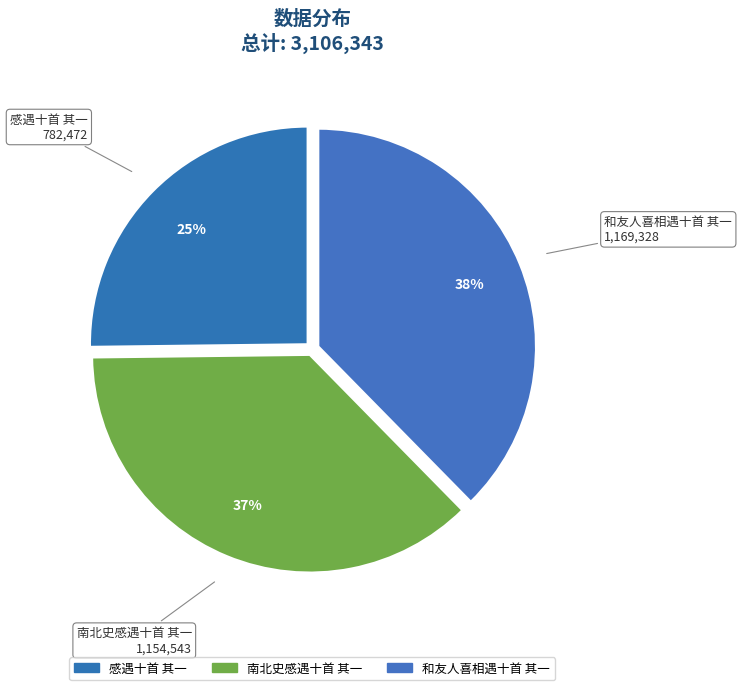

What is the smallest slice in the pie chart?

感遇十首 其一